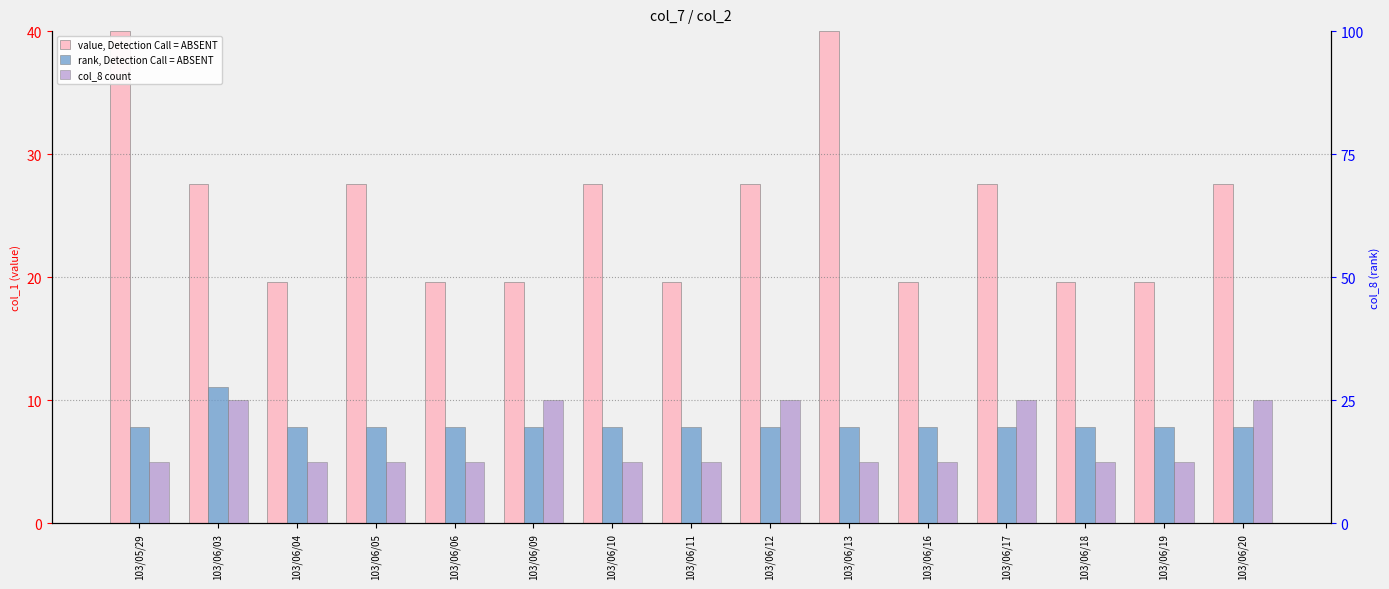

Read the rank, Detection Call = ABSENT value at 103/06/12.

19.6